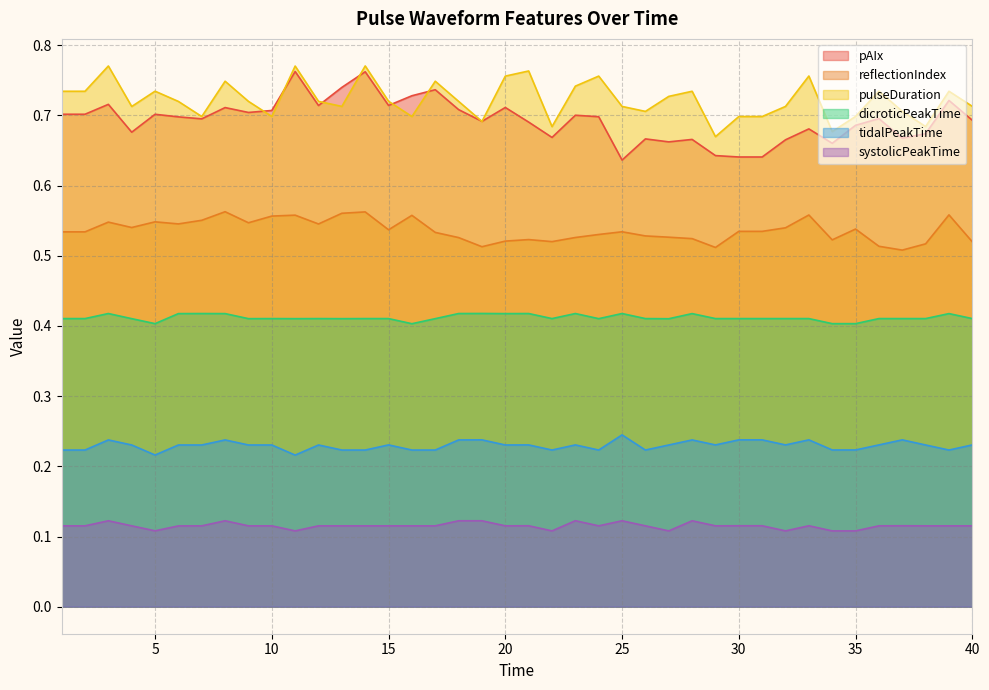

Reading right to left, extract all data points from this chart.

pAIx: 0.7	0.7	0.7	0.7	0.7	0.7	0.7	0.7	0.7	0.6	0.6	0.6	0.7	0.7	0.7	0.6	0.7	0.7	0.7	0.7	0.7	0.7	0.7	0.7	0.7	0.7	0.8	0.7	0.7	0.8	0.7	0.7	0.7	0.7	0.7	0.7	0.7	0.7	0.7	0.7
reflectionIndex: 0.5	0.6	0.5	0.5	0.5	0.5	0.5	0.6	0.5	0.5	0.5	0.5	0.5	0.5	0.5	0.5	0.5	0.5	0.5	0.5	0.5	0.5	0.5	0.5	0.6	0.5	0.6	0.6	0.5	0.6	0.6	0.5	0.6	0.6	0.5	0.5	0.5	0.5	0.5	0.5
pulseDuration: 0.7	0.7	0.7	0.7	0.7	0.7	0.7	0.8	0.7	0.7	0.7	0.7	0.7	0.7	0.7	0.7	0.8	0.7	0.7	0.8	0.8	0.7	0.7	0.7	0.7	0.7	0.8	0.7	0.7	0.8	0.7	0.7	0.7	0.7	0.7	0.7	0.7	0.8	0.7	0.7
dicroticPeakTime: 0.4	0.4	0.4	0.4	0.4	0.4	0.4	0.4	0.4	0.4	0.4	0.4	0.4	0.4	0.4	0.4	0.4	0.4	0.4	0.4	0.4	0.4	0.4	0.4	0.4	0.4	0.4	0.4	0.4	0.4	0.4	0.4	0.4	0.4	0.4	0.4	0.4	0.4	0.4	0.4
tidalPeakTime: 0.2	0.2	0.2	0.2	0.2	0.2	0.2	0.2	0.2	0.2	0.2	0.2	0.2	0.2	0.2	0.2	0.2	0.2	0.2	0.2	0.2	0.2	0.2	0.2	0.2	0.2	0.2	0.2	0.2	0.2	0.2	0.2	0.2	0.2	0.2	0.2	0.2	0.2	0.2	0.2
systolicPeakTime: 0.1	0.1	0.1	0.1	0.1	0.1	0.1	0.1	0.1	0.1	0.1	0.1	0.1	0.1	0.1	0.1	0.1	0.1	0.1	0.1	0.1	0.1	0.1	0.1	0.1	0.1	0.1	0.1	0.1	0.1	0.1	0.1	0.1	0.1	0.1	0.1	0.1	0.1	0.1	0.1